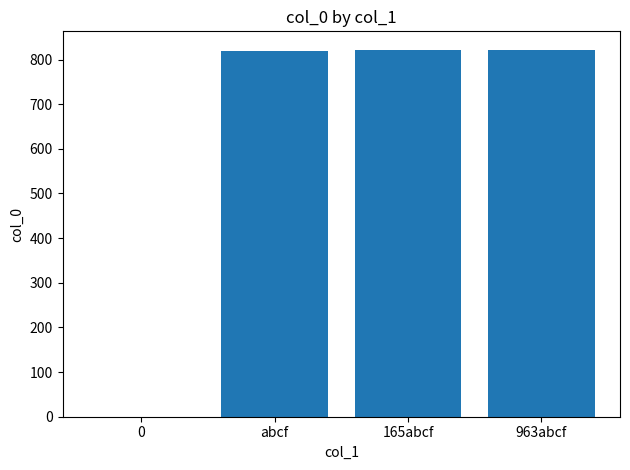

What is the sum of all values?

2463